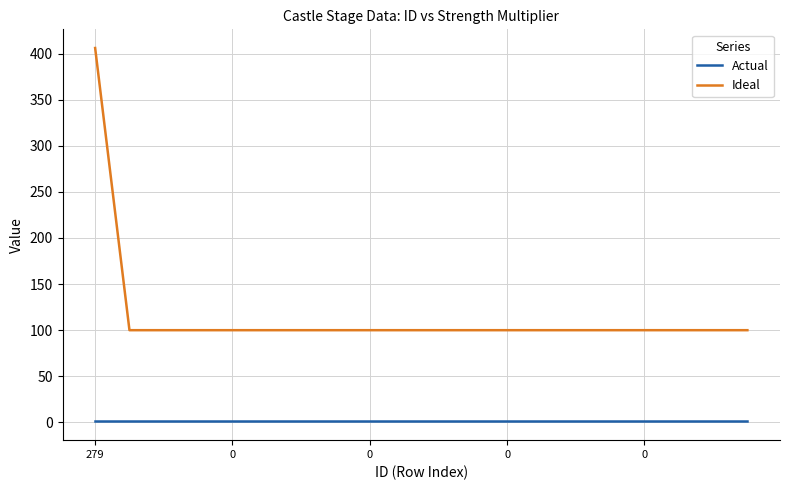

Which series has the largest range (max minus min)?

Ideal